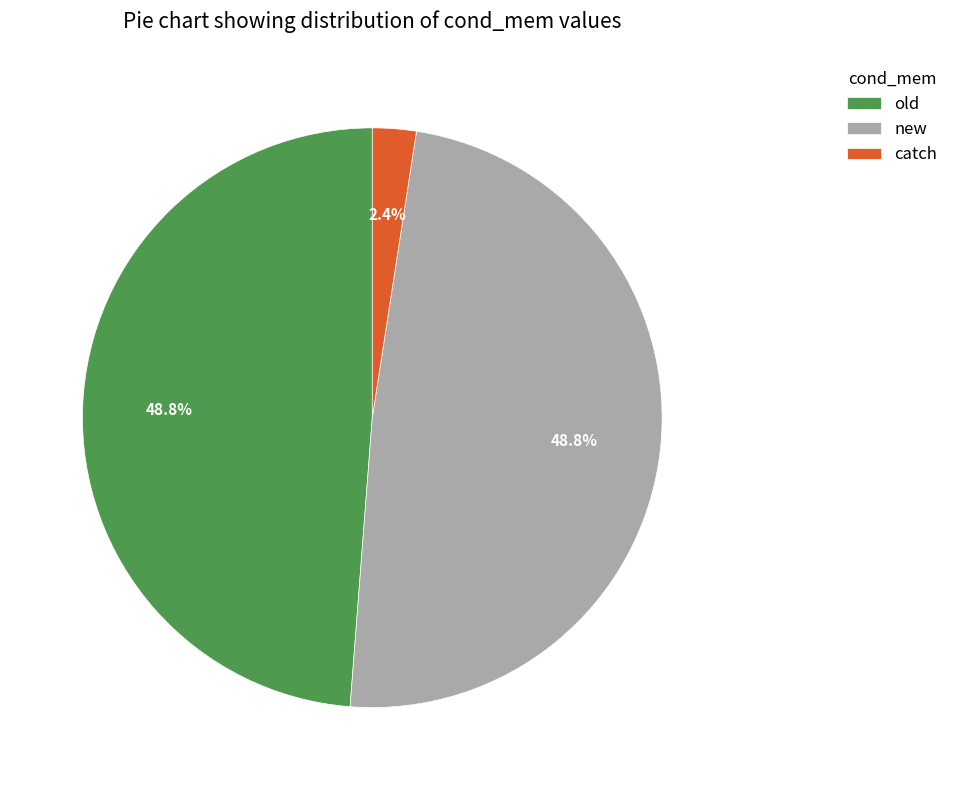

To the nearest percent, what is the combined percentage of new and catch?

51%